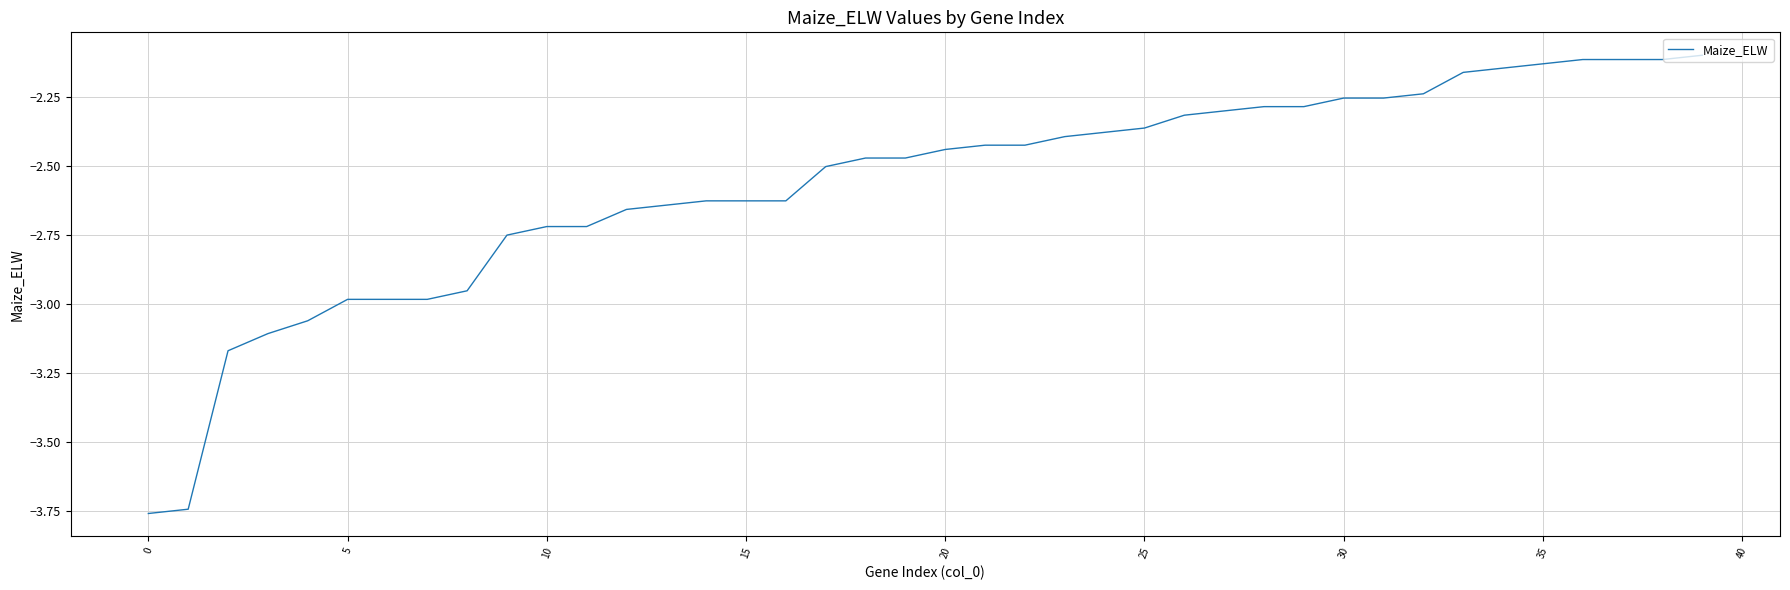

What is the difference between the maximum and minimum values?

1.7